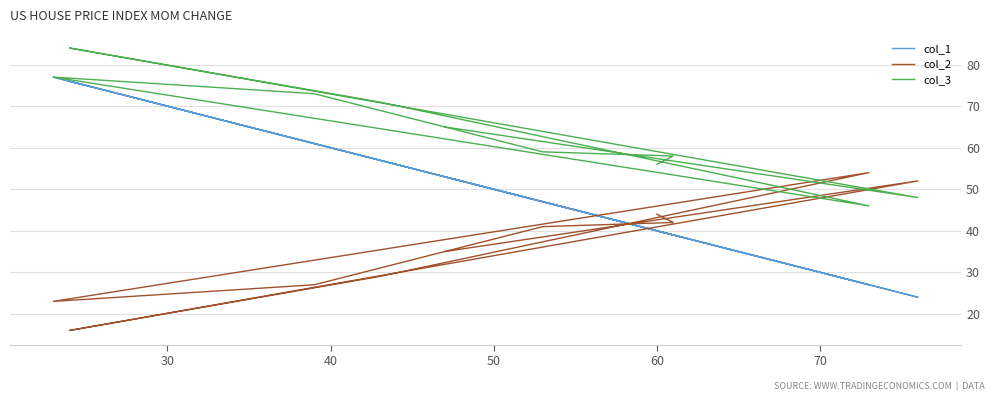

What is the difference between the maximum and minimum values in the col_2 series?

38